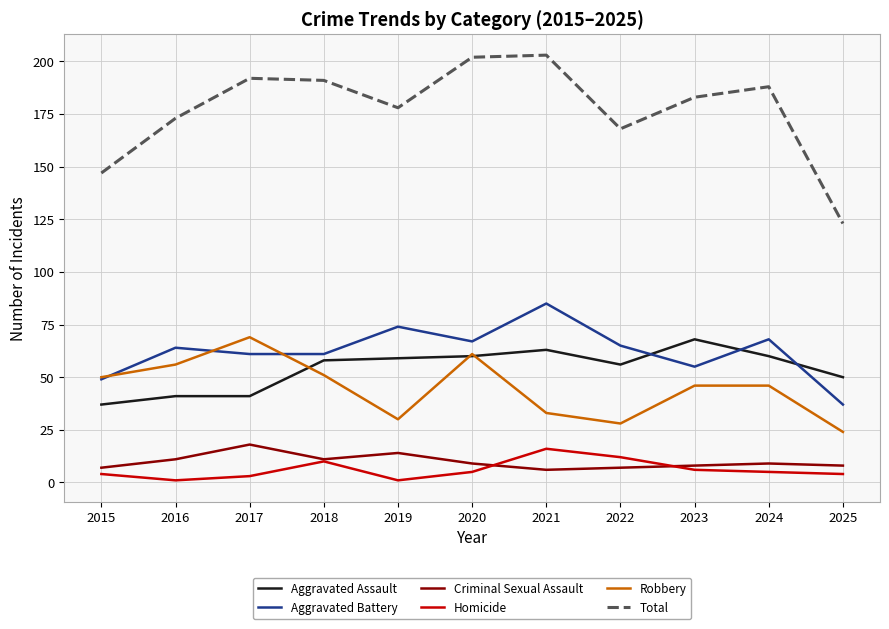

The value of Homicide at 2021 is 16. True or false?

True